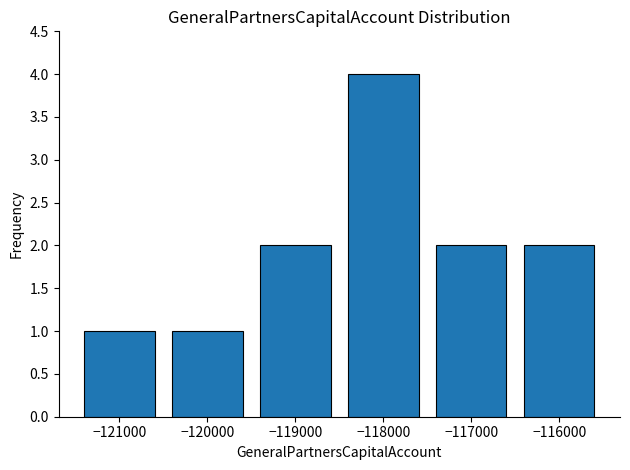

Reading right to left, extract all data points from this chart.

−116000=2	−117000=2	−118000=4	−119000=2	−120000=1	−121000=1